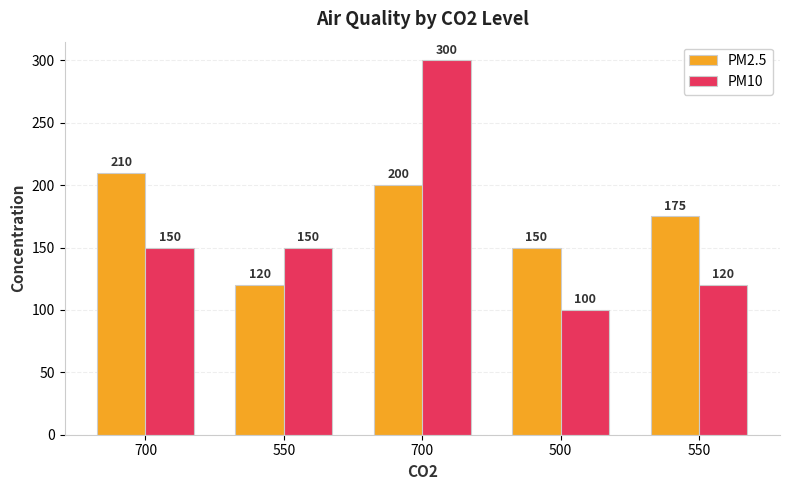

Between 550 and 700, which is larger?

700